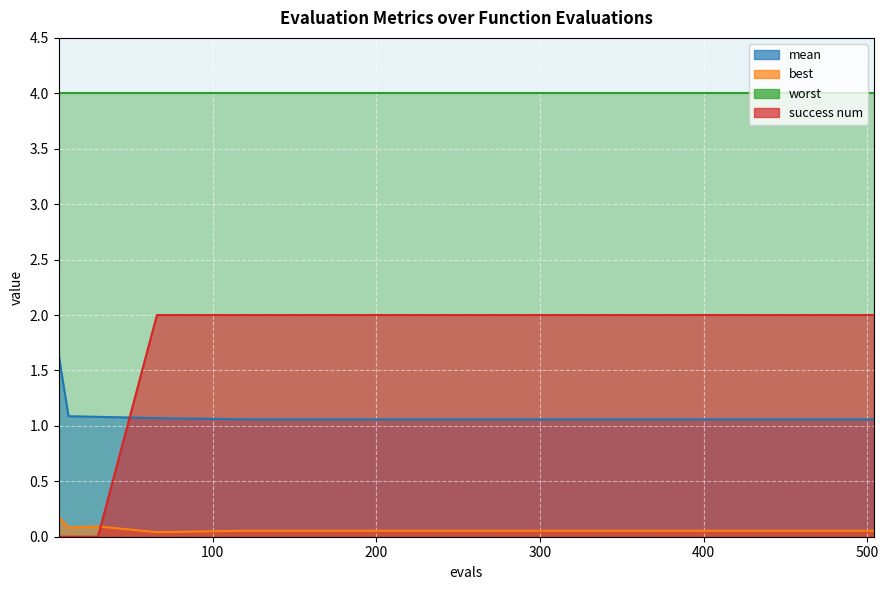

After their last crossing, which series has the higher values: success num or mean?

success num